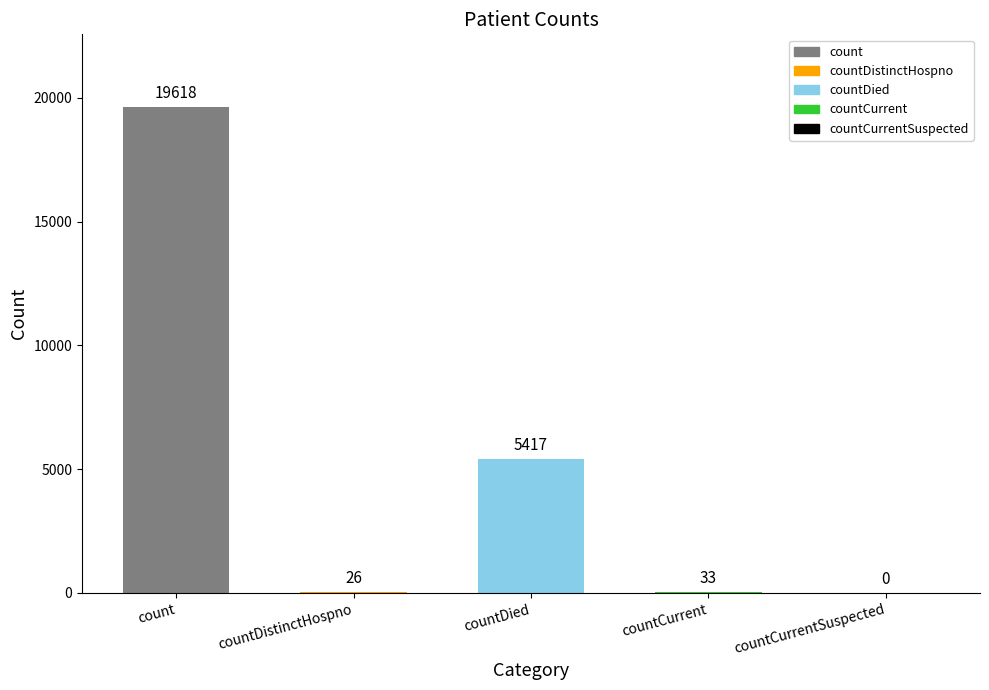

What is the ratio of the value at countDied to the value at countCurrent?

164.2